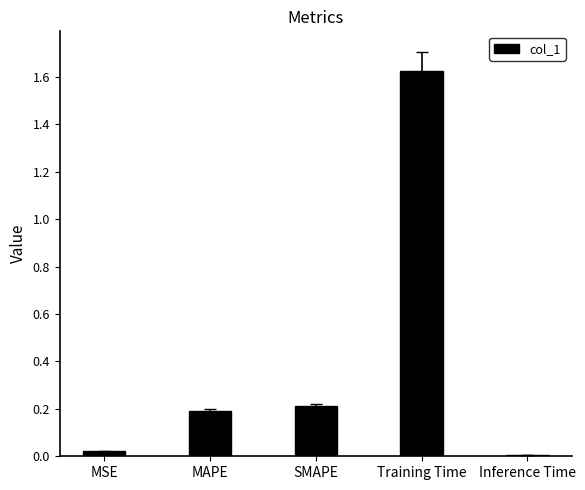

Between Training Time and SMAPE, which is larger?

Training Time